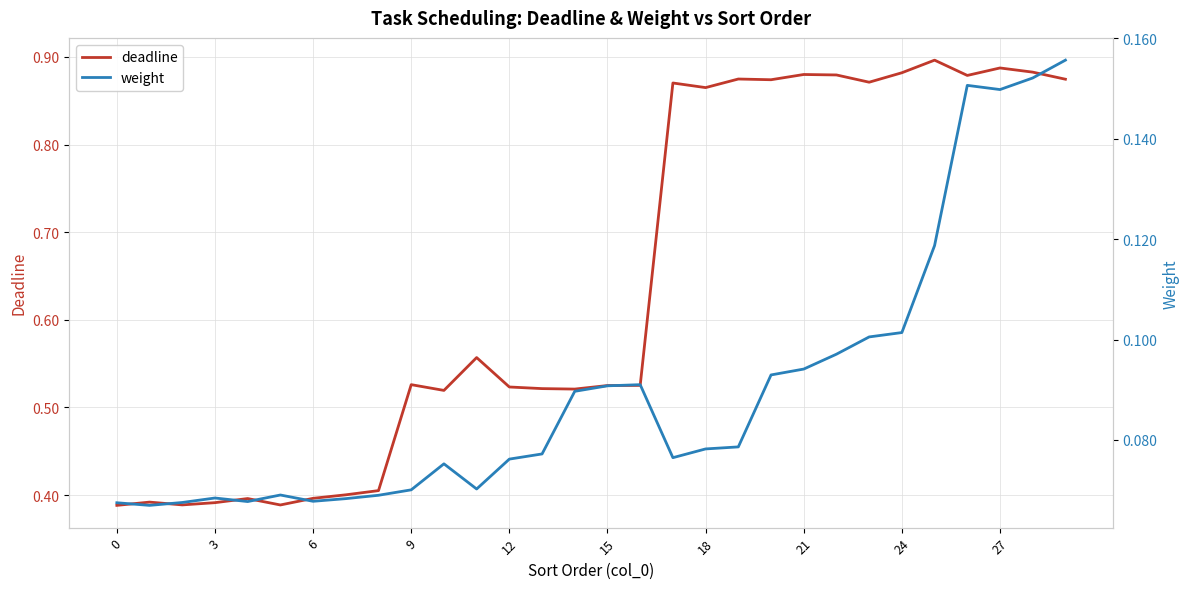

True or false: weight and deadline intersect in this chart.

False